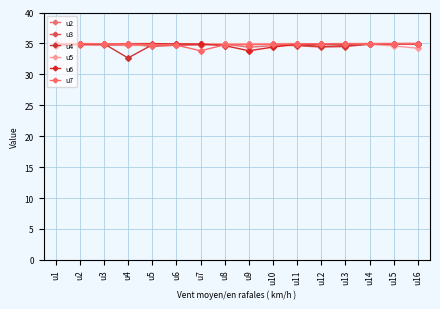

Which series has the largest total across all categories?

u5